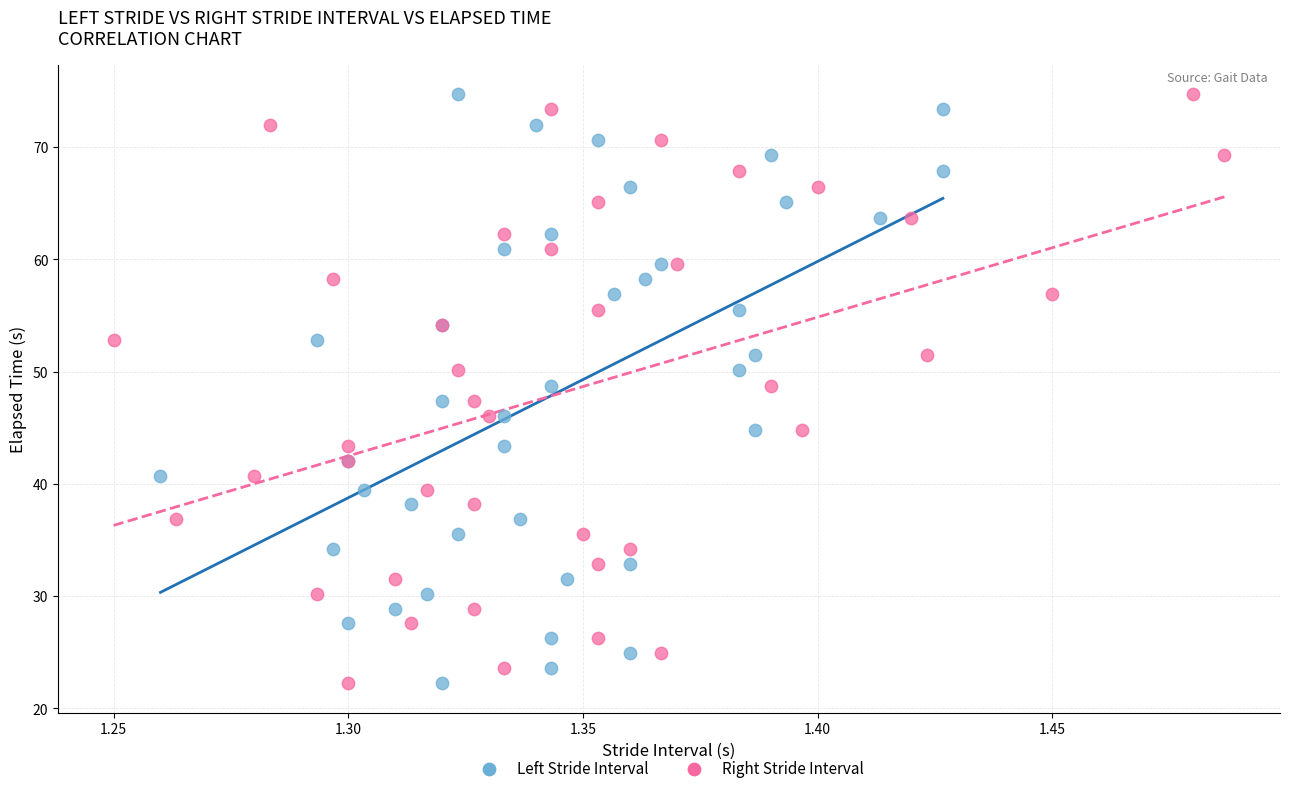

What are all the series names shown in the legend?

Left Stride Interval, Right Stride Interval